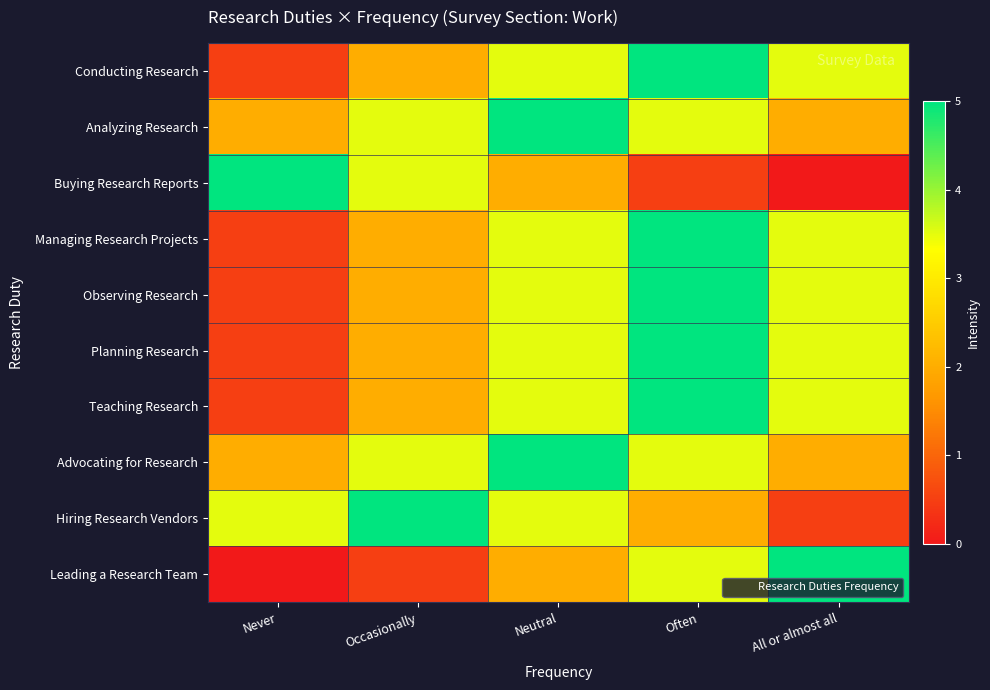

Which series changed the most between Occasionally and Neutral?

Conducting Research